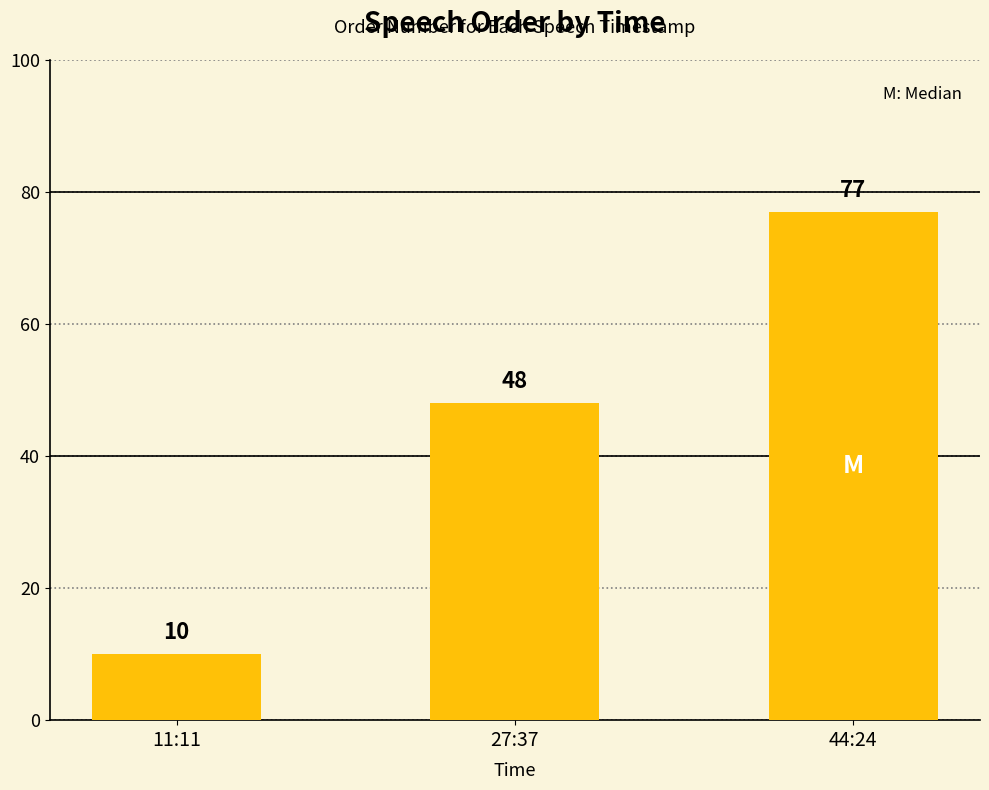

List the labels in order of value, smallest first.

11:11, 27:37, 44:24